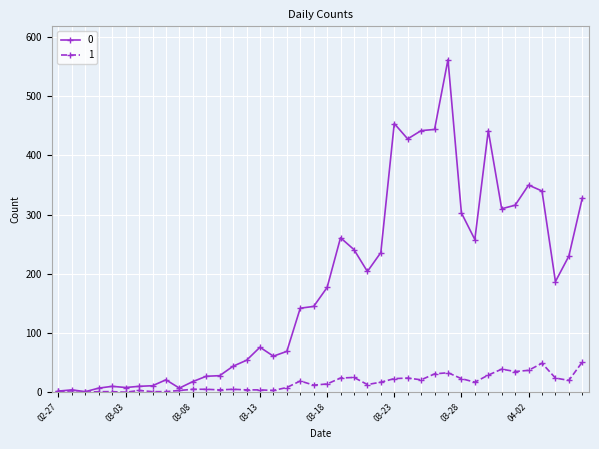

What is the maximum value shown in the chart?

562